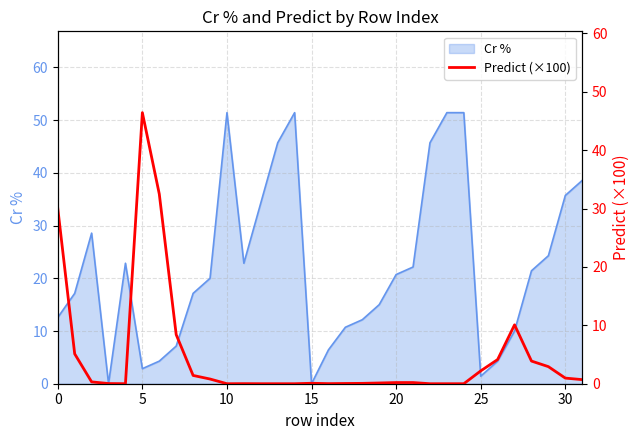

What is the label of the 31st point from the left?

30